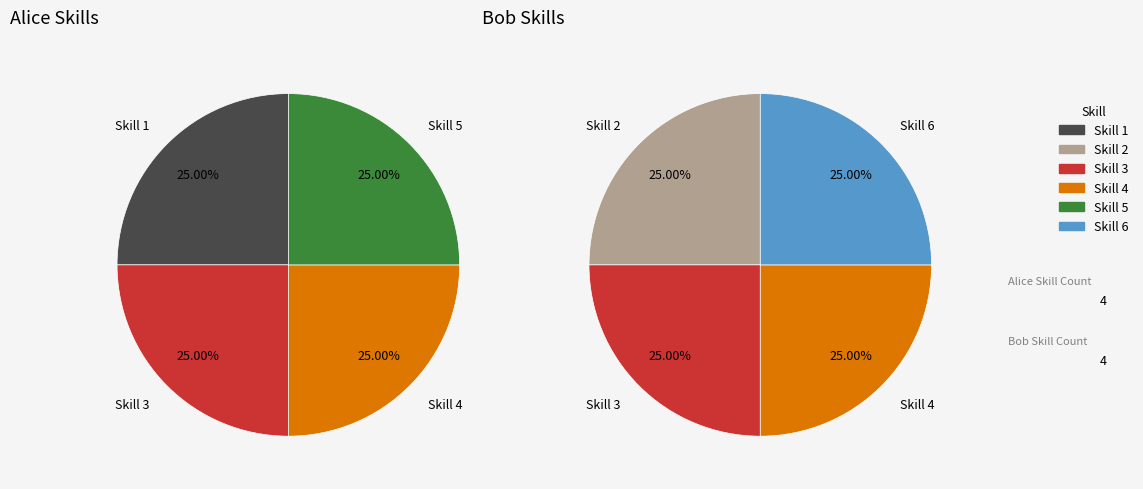

What is the smallest slice in the pie chart?

Skill 2